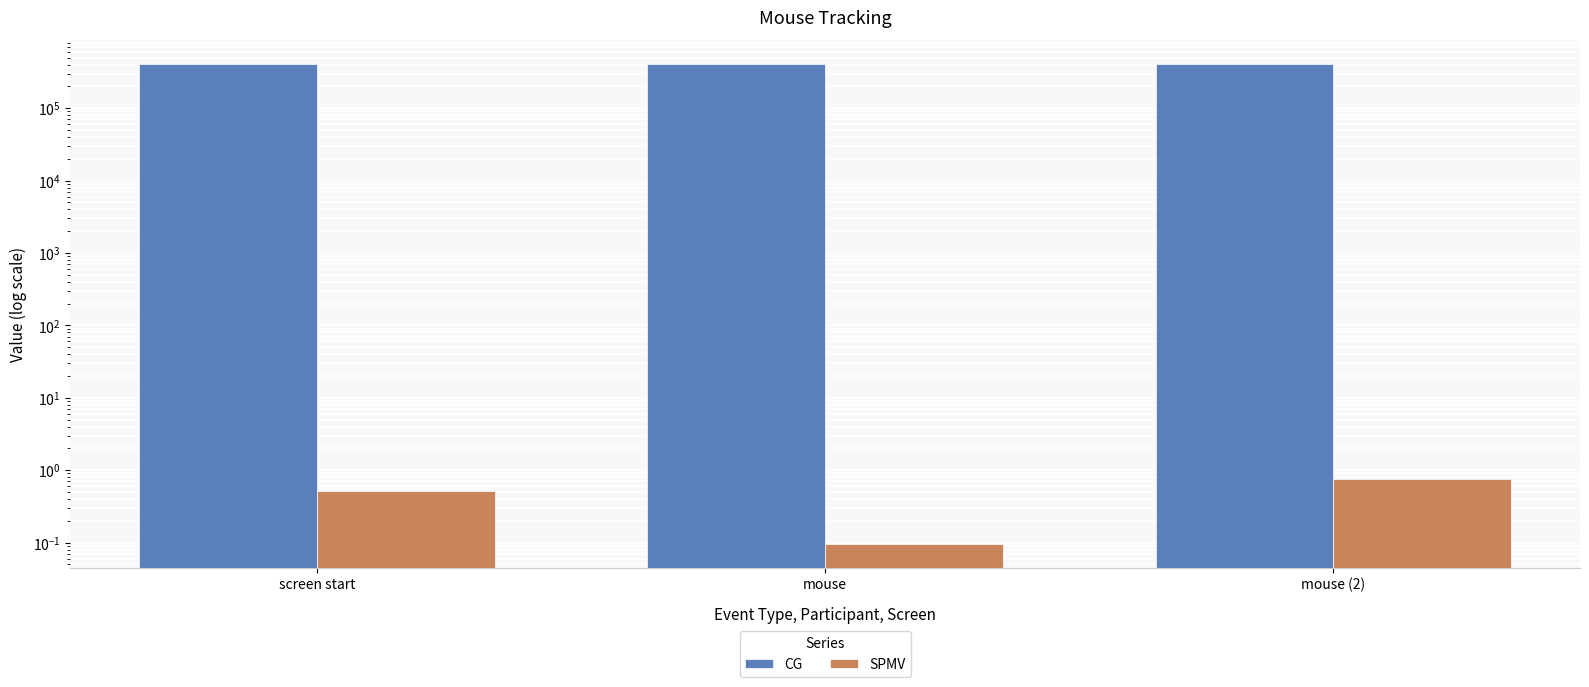

Is the value of CG at mouse (2) greater than the value of SPMV at mouse (2)?

Yes